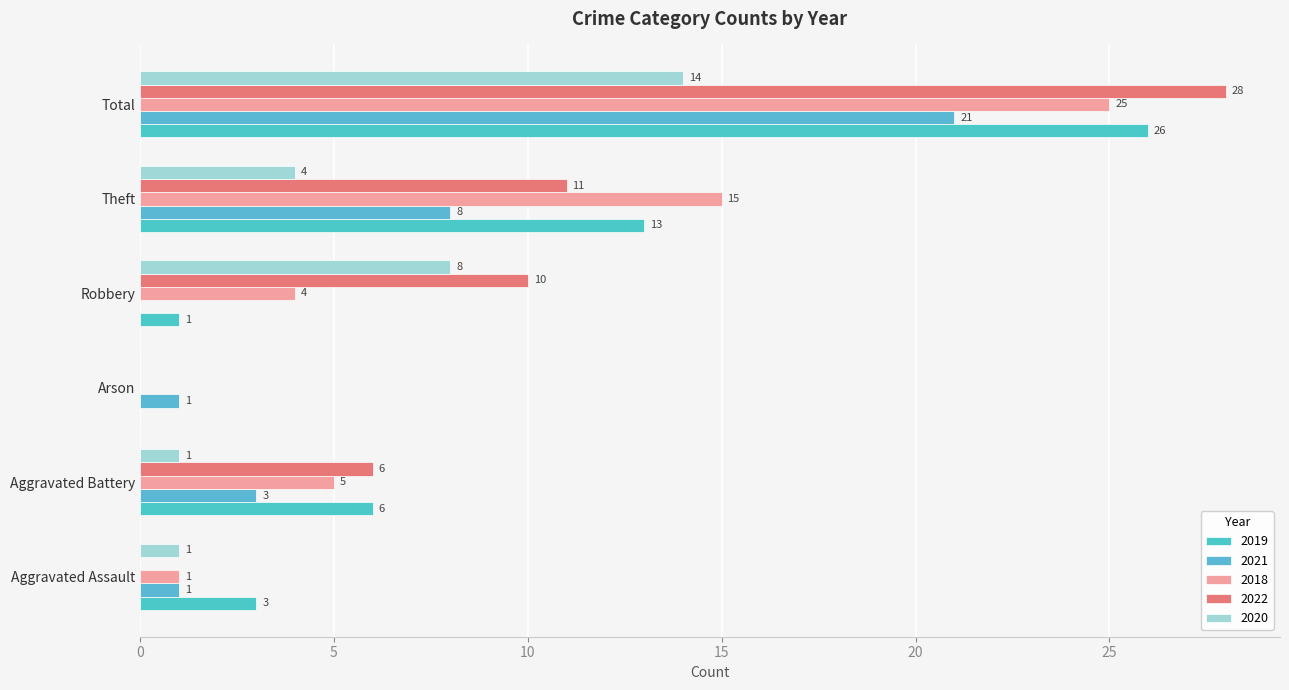

What is the value of the 2018 bar at the 5th from the left?

15